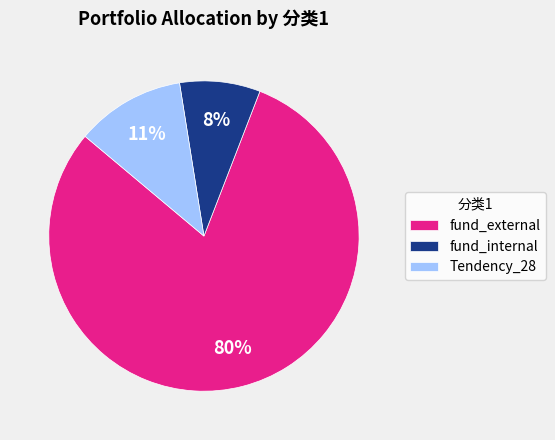

Do fund_internal and fund_external together represent more than half of the pie?

Yes